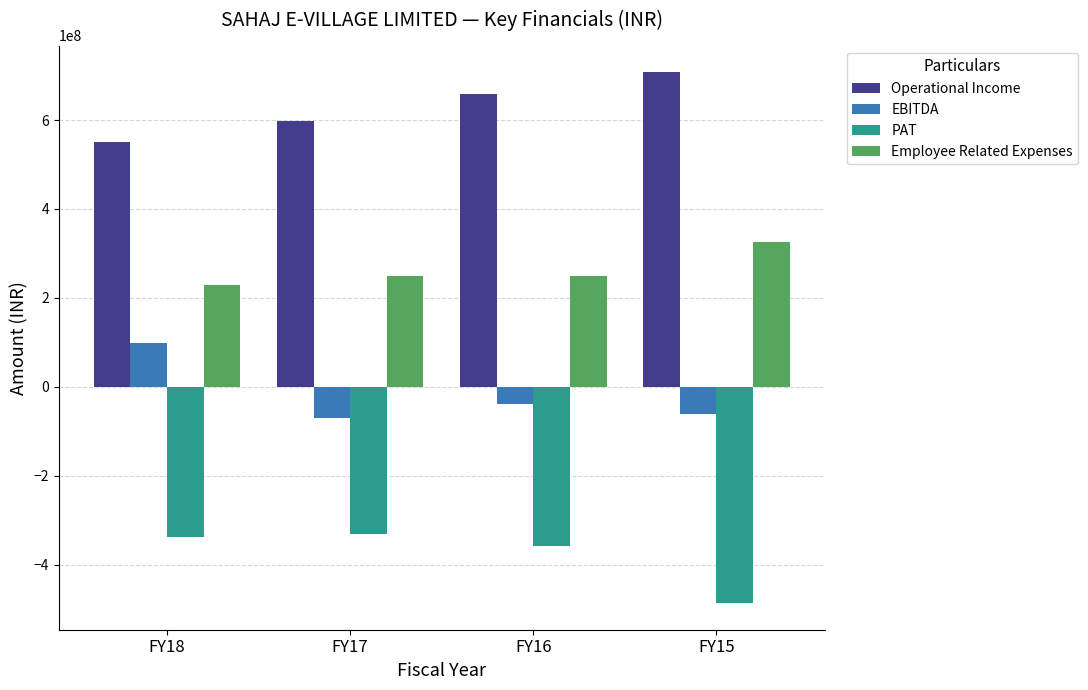

The value of EBITDA at FY17 is -70956000. True or false?

True